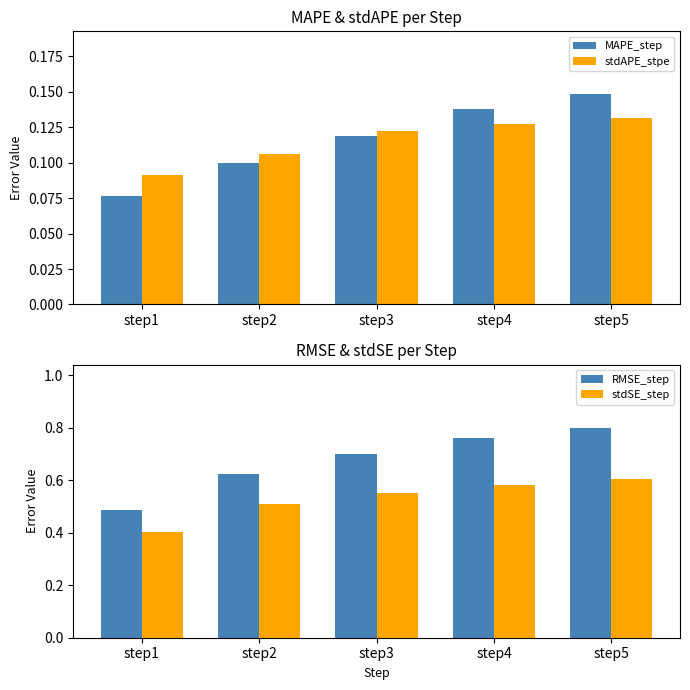

Is it true that RMSE_step equals 1.0 at step3?

False